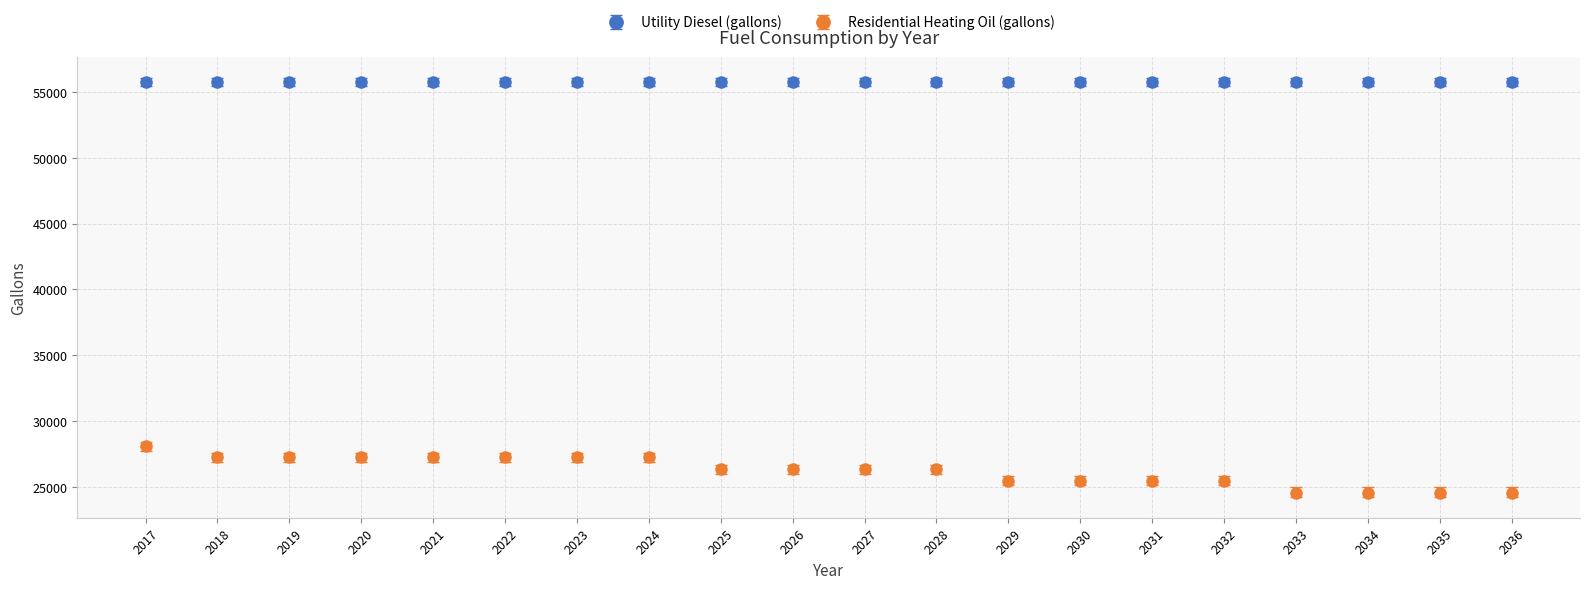

What is the difference between the highest and lowest values at 2034?

31188.3